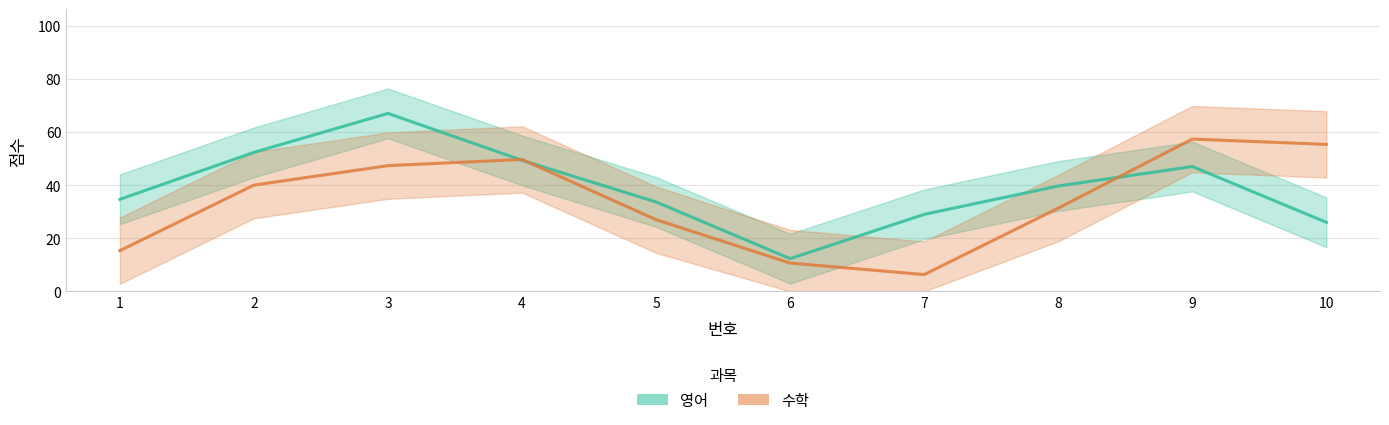

What is the total value across all series at 3?

114.3